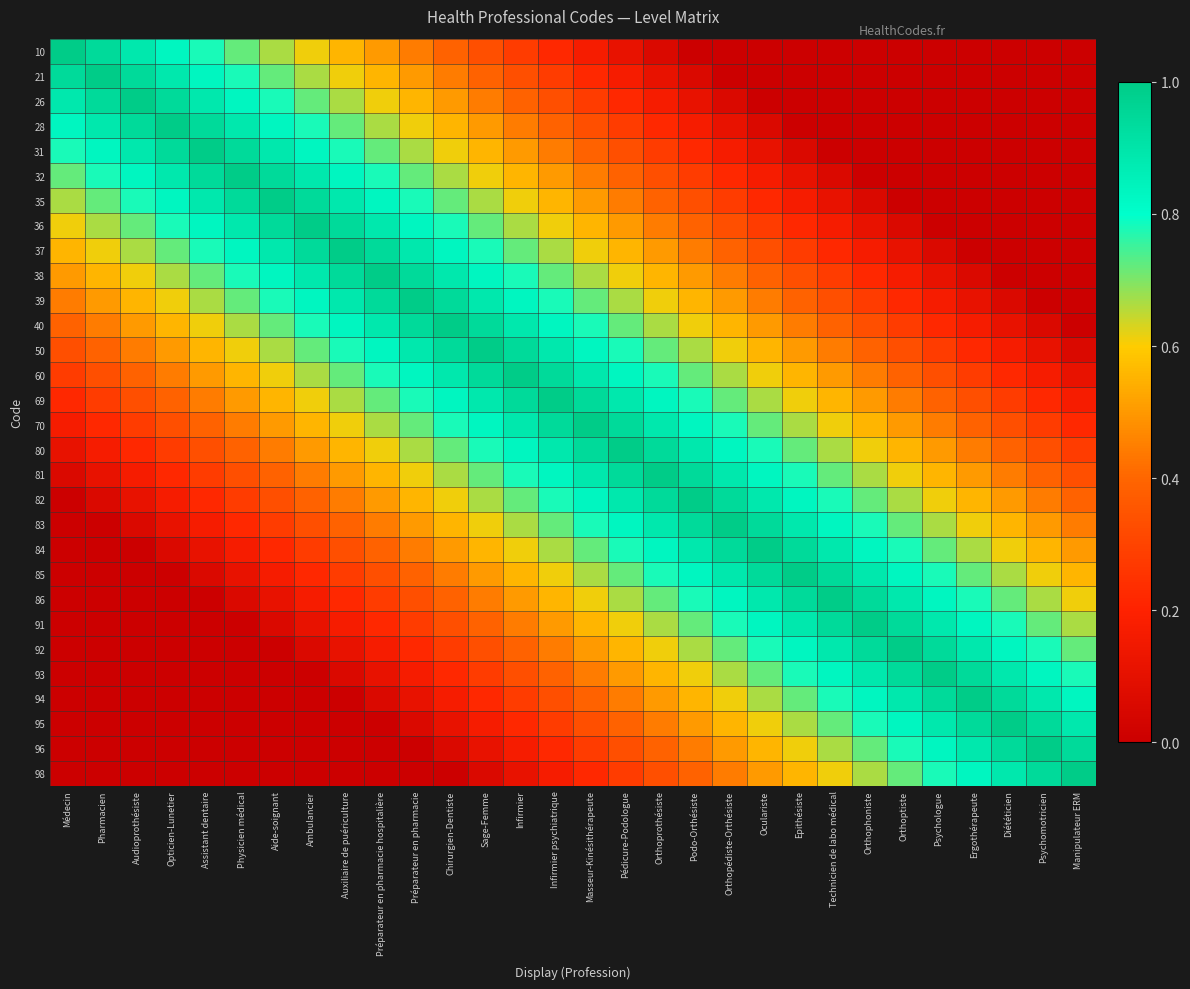

Reading left to right, transcribe all the data shown in this chart.

10: Médecin=1.0	Pharmacien=0.9	Audioprothésiste=0.9	Opticien-Lunetier=0.8	Assistant dentaire=0.8	Physicien médical=0.7	Aide-soignant=0.7	Ambulancier=0.6	Auxiliaire de puériculture=0.6	Préparateur en pharmacie hospitalière=0.5	Préparateur en pharmacie=0.4	Chirurgien-Dentiste=0.4	Sage-Femme=0.3	Infirmier=0.3	Infirmier psychiatrique=0.2	Masseur-Kinésithérapeute=0.2	Pédicure-Podologue=0.1	Orthoprothésiste=0.1	Podo-Orthésiste=0.0	Orthopédiste-Orthésiste=0.0	Oculariste=0.0	Epithésiste=0.0	Technicien de labo médical=0.0	Orthophoniste=0.0	Orthoptiste=0.0	Psychologue=0.0	Ergothérapeute=0.0	Diététicien=0.0	Psychomotricien=0.0	Manipulateur ERM=0.0
21: Médecin=0.9	Pharmacien=1.0	Audioprothésiste=0.9	Opticien-Lunetier=0.9	Assistant dentaire=0.8	Physicien médical=0.8	Aide-soignant=0.7	Ambulancier=0.7	Auxiliaire de puériculture=0.6	Préparateur en pharmacie hospitalière=0.6	Préparateur en pharmacie=0.5	Chirurgien-Dentiste=0.4	Sage-Femme=0.4	Infirmier=0.3	Infirmier psychiatrique=0.3	Masseur-Kinésithérapeute=0.2	Pédicure-Podologue=0.2	Orthoprothésiste=0.1	Podo-Orthésiste=0.1	Orthopédiste-Orthésiste=0.0	Oculariste=0.0	Epithésiste=0.0	Technicien de labo médical=0.0	Orthophoniste=0.0	Orthoptiste=0.0	Psychologue=0.0	Ergothérapeute=0.0	Diététicien=0.0	Psychomotricien=0.0	Manipulateur ERM=0.0
26: Médecin=0.9	Pharmacien=0.9	Audioprothésiste=1.0	Opticien-Lunetier=0.9	Assistant dentaire=0.9	Physicien médical=0.8	Aide-soignant=0.8	Ambulancier=0.7	Auxiliaire de puériculture=0.7	Préparateur en pharmacie hospitalière=0.6	Préparateur en pharmacie=0.6	Chirurgien-Dentiste=0.5	Sage-Femme=0.4	Infirmier=0.4	Infirmier psychiatrique=0.3	Masseur-Kinésithérapeute=0.3	Pédicure-Podologue=0.2	Orthoprothésiste=0.2	Podo-Orthésiste=0.1	Orthopédiste-Orthésiste=0.1	Oculariste=0.0	Epithésiste=0.0	Technicien de labo médical=0.0	Orthophoniste=0.0	Orthoptiste=0.0	Psychologue=0.0	Ergothérapeute=0.0	Diététicien=0.0	Psychomotricien=0.0	Manipulateur ERM=0.0
28: Médecin=0.8	Pharmacien=0.9	Audioprothésiste=0.9	Opticien-Lunetier=1.0	Assistant dentaire=0.9	Physicien médical=0.9	Aide-soignant=0.8	Ambulancier=0.8	Auxiliaire de puériculture=0.7	Préparateur en pharmacie hospitalière=0.7	Préparateur en pharmacie=0.6	Chirurgien-Dentiste=0.6	Sage-Femme=0.5	Infirmier=0.4	Infirmier psychiatrique=0.4	Masseur-Kinésithérapeute=0.3	Pédicure-Podologue=0.3	Orthoprothésiste=0.2	Podo-Orthésiste=0.2	Orthopédiste-Orthésiste=0.1	Oculariste=0.1	Epithésiste=0.0	Technicien de labo médical=0.0	Orthophoniste=0.0	Orthoptiste=0.0	Psychologue=0.0	Ergothérapeute=0.0	Diététicien=0.0	Psychomotricien=0.0	Manipulateur ERM=0.0
31: Médecin=0.8	Pharmacien=0.8	Audioprothésiste=0.9	Opticien-Lunetier=0.9	Assistant dentaire=1.0	Physicien médical=0.9	Aide-soignant=0.9	Ambulancier=0.8	Auxiliaire de puériculture=0.8	Préparateur en pharmacie hospitalière=0.7	Préparateur en pharmacie=0.7	Chirurgien-Dentiste=0.6	Sage-Femme=0.6	Infirmier=0.5	Infirmier psychiatrique=0.4	Masseur-Kinésithérapeute=0.4	Pédicure-Podologue=0.3	Orthoprothésiste=0.3	Podo-Orthésiste=0.2	Orthopédiste-Orthésiste=0.2	Oculariste=0.1	Epithésiste=0.1	Technicien de labo médical=0.0	Orthophoniste=0.0	Orthoptiste=0.0	Psychologue=0.0	Ergothérapeute=0.0	Diététicien=0.0	Psychomotricien=0.0	Manipulateur ERM=0.0
32: Médecin=0.7	Pharmacien=0.8	Audioprothésiste=0.8	Opticien-Lunetier=0.9	Assistant dentaire=0.9	Physicien médical=1.0	Aide-soignant=0.9	Ambulancier=0.9	Auxiliaire de puériculture=0.8	Préparateur en pharmacie hospitalière=0.8	Préparateur en pharmacie=0.7	Chirurgien-Dentiste=0.7	Sage-Femme=0.6	Infirmier=0.6	Infirmier psychiatrique=0.5	Masseur-Kinésithérapeute=0.4	Pédicure-Podologue=0.4	Orthoprothésiste=0.3	Podo-Orthésiste=0.3	Orthopédiste-Orthésiste=0.2	Oculariste=0.2	Epithésiste=0.1	Technicien de labo médical=0.1	Orthophoniste=0.0	Orthoptiste=0.0	Psychologue=0.0	Ergothérapeute=0.0	Diététicien=0.0	Psychomotricien=0.0	Manipulateur ERM=0.0
35: Médecin=0.7	Pharmacien=0.7	Audioprothésiste=0.8	Opticien-Lunetier=0.8	Assistant dentaire=0.9	Physicien médical=0.9	Aide-soignant=1.0	Ambulancier=0.9	Auxiliaire de puériculture=0.9	Préparateur en pharmacie hospitalière=0.8	Préparateur en pharmacie=0.8	Chirurgien-Dentiste=0.7	Sage-Femme=0.7	Infirmier=0.6	Infirmier psychiatrique=0.6	Masseur-Kinésithérapeute=0.5	Pédicure-Podologue=0.4	Orthoprothésiste=0.4	Podo-Orthésiste=0.3	Orthopédiste-Orthésiste=0.3	Oculariste=0.2	Epithésiste=0.2	Technicien de labo médical=0.1	Orthophoniste=0.1	Orthoptiste=0.0	Psychologue=0.0	Ergothérapeute=0.0	Diététicien=0.0	Psychomotricien=0.0	Manipulateur ERM=0.0
36: Médecin=0.6	Pharmacien=0.7	Audioprothésiste=0.7	Opticien-Lunetier=0.8	Assistant dentaire=0.8	Physicien médical=0.9	Aide-soignant=0.9	Ambulancier=1.0	Auxiliaire de puériculture=0.9	Préparateur en pharmacie hospitalière=0.9	Préparateur en pharmacie=0.8	Chirurgien-Dentiste=0.8	Sage-Femme=0.7	Infirmier=0.7	Infirmier psychiatrique=0.6	Masseur-Kinésithérapeute=0.6	Pédicure-Podologue=0.5	Orthoprothésiste=0.4	Podo-Orthésiste=0.4	Orthopédiste-Orthésiste=0.3	Oculariste=0.3	Epithésiste=0.2	Technicien de labo médical=0.2	Orthophoniste=0.1	Orthoptiste=0.1	Psychologue=0.0	Ergothérapeute=0.0	Diététicien=0.0	Psychomotricien=0.0	Manipulateur ERM=0.0
37: Médecin=0.6	Pharmacien=0.6	Audioprothésiste=0.7	Opticien-Lunetier=0.7	Assistant dentaire=0.8	Physicien médical=0.8	Aide-soignant=0.9	Ambulancier=0.9	Auxiliaire de puériculture=1.0	Préparateur en pharmacie hospitalière=0.9	Préparateur en pharmacie=0.9	Chirurgien-Dentiste=0.8	Sage-Femme=0.8	Infirmier=0.7	Infirmier psychiatrique=0.7	Masseur-Kinésithérapeute=0.6	Pédicure-Podologue=0.6	Orthoprothésiste=0.5	Podo-Orthésiste=0.4	Orthopédiste-Orthésiste=0.4	Oculariste=0.3	Epithésiste=0.3	Technicien de labo médical=0.2	Orthophoniste=0.2	Orthoptiste=0.1	Psychologue=0.1	Ergothérapeute=0.0	Diététicien=0.0	Psychomotricien=0.0	Manipulateur ERM=0.0
38: Médecin=0.5	Pharmacien=0.6	Audioprothésiste=0.6	Opticien-Lunetier=0.7	Assistant dentaire=0.7	Physicien médical=0.8	Aide-soignant=0.8	Ambulancier=0.9	Auxiliaire de puériculture=0.9	Préparateur en pharmacie hospitalière=1.0	Préparateur en pharmacie=0.9	Chirurgien-Dentiste=0.9	Sage-Femme=0.8	Infirmier=0.8	Infirmier psychiatrique=0.7	Masseur-Kinésithérapeute=0.7	Pédicure-Podologue=0.6	Orthoprothésiste=0.6	Podo-Orthésiste=0.5	Orthopédiste-Orthésiste=0.4	Oculariste=0.4	Epithésiste=0.3	Technicien de labo médical=0.3	Orthophoniste=0.2	Orthoptiste=0.2	Psychologue=0.1	Ergothérapeute=0.1	Diététicien=0.0	Psychomotricien=0.0	Manipulateur ERM=0.0
39: Médecin=0.4	Pharmacien=0.5	Audioprothésiste=0.6	Opticien-Lunetier=0.6	Assistant dentaire=0.7	Physicien médical=0.7	Aide-soignant=0.8	Ambulancier=0.8	Auxiliaire de puériculture=0.9	Préparateur en pharmacie hospitalière=0.9	Préparateur en pharmacie=1.0	Chirurgien-Dentiste=0.9	Sage-Femme=0.9	Infirmier=0.8	Infirmier psychiatrique=0.8	Masseur-Kinésithérapeute=0.7	Pédicure-Podologue=0.7	Orthoprothésiste=0.6	Podo-Orthésiste=0.6	Orthopédiste-Orthésiste=0.5	Oculariste=0.4	Epithésiste=0.4	Technicien de labo médical=0.3	Orthophoniste=0.3	Orthoptiste=0.2	Psychologue=0.2	Ergothérapeute=0.1	Diététicien=0.1	Psychomotricien=0.0	Manipulateur ERM=0.0
40: Médecin=0.4	Pharmacien=0.4	Audioprothésiste=0.5	Opticien-Lunetier=0.6	Assistant dentaire=0.6	Physicien médical=0.7	Aide-soignant=0.7	Ambulancier=0.8	Auxiliaire de puériculture=0.8	Préparateur en pharmacie hospitalière=0.9	Préparateur en pharmacie=0.9	Chirurgien-Dentiste=1.0	Sage-Femme=0.9	Infirmier=0.9	Infirmier psychiatrique=0.8	Masseur-Kinésithérapeute=0.8	Pédicure-Podologue=0.7	Orthoprothésiste=0.7	Podo-Orthésiste=0.6	Orthopédiste-Orthésiste=0.6	Oculariste=0.5	Epithésiste=0.4	Technicien de labo médical=0.4	Orthophoniste=0.3	Orthoptiste=0.3	Psychologue=0.2	Ergothérapeute=0.2	Diététicien=0.1	Psychomotricien=0.1	Manipulateur ERM=0.0
50: Médecin=0.3	Pharmacien=0.4	Audioprothésiste=0.4	Opticien-Lunetier=0.5	Assistant dentaire=0.6	Physicien médical=0.6	Aide-soignant=0.7	Ambulancier=0.7	Auxiliaire de puériculture=0.8	Préparateur en pharmacie hospitalière=0.8	Préparateur en pharmacie=0.9	Chirurgien-Dentiste=0.9	Sage-Femme=1.0	Infirmier=0.9	Infirmier psychiatrique=0.9	Masseur-Kinésithérapeute=0.8	Pédicure-Podologue=0.8	Orthoprothésiste=0.7	Podo-Orthésiste=0.7	Orthopédiste-Orthésiste=0.6	Oculariste=0.6	Epithésiste=0.5	Technicien de labo médical=0.4	Orthophoniste=0.4	Orthoptiste=0.3	Psychologue=0.3	Ergothérapeute=0.2	Diététicien=0.2	Psychomotricien=0.1	Manipulateur ERM=0.1
60: Médecin=0.3	Pharmacien=0.3	Audioprothésiste=0.4	Opticien-Lunetier=0.4	Assistant dentaire=0.5	Physicien médical=0.6	Aide-soignant=0.6	Ambulancier=0.7	Auxiliaire de puériculture=0.7	Préparateur en pharmacie hospitalière=0.8	Préparateur en pharmacie=0.8	Chirurgien-Dentiste=0.9	Sage-Femme=0.9	Infirmier=1.0	Infirmier psychiatrique=0.9	Masseur-Kinésithérapeute=0.9	Pédicure-Podologue=0.8	Orthoprothésiste=0.8	Podo-Orthésiste=0.7	Orthopédiste-Orthésiste=0.7	Oculariste=0.6	Epithésiste=0.6	Technicien de labo médical=0.5	Orthophoniste=0.4	Orthoptiste=0.4	Psychologue=0.3	Ergothérapeute=0.3	Diététicien=0.2	Psychomotricien=0.2	Manipulateur ERM=0.1
69: Médecin=0.2	Pharmacien=0.3	Audioprothésiste=0.3	Opticien-Lunetier=0.4	Assistant dentaire=0.4	Physicien médical=0.5	Aide-soignant=0.6	Ambulancier=0.6	Auxiliaire de puériculture=0.7	Préparateur en pharmacie hospitalière=0.7	Préparateur en pharmacie=0.8	Chirurgien-Dentiste=0.8	Sage-Femme=0.9	Infirmier=0.9	Infirmier psychiatrique=1.0	Masseur-Kinésithérapeute=0.9	Pédicure-Podologue=0.9	Orthoprothésiste=0.8	Podo-Orthésiste=0.8	Orthopédiste-Orthésiste=0.7	Oculariste=0.7	Epithésiste=0.6	Technicien de labo médical=0.6	Orthophoniste=0.5	Orthoptiste=0.4	Psychologue=0.4	Ergothérapeute=0.3	Diététicien=0.3	Psychomotricien=0.2	Manipulateur ERM=0.2
70: Médecin=0.2	Pharmacien=0.2	Audioprothésiste=0.3	Opticien-Lunetier=0.3	Assistant dentaire=0.4	Physicien médical=0.4	Aide-soignant=0.5	Ambulancier=0.6	Auxiliaire de puériculture=0.6	Préparateur en pharmacie hospitalière=0.7	Préparateur en pharmacie=0.7	Chirurgien-Dentiste=0.8	Sage-Femme=0.8	Infirmier=0.9	Infirmier psychiatrique=0.9	Masseur-Kinésithérapeute=1.0	Pédicure-Podologue=0.9	Orthoprothésiste=0.9	Podo-Orthésiste=0.8	Orthopédiste-Orthésiste=0.8	Oculariste=0.7	Epithésiste=0.7	Technicien de labo médical=0.6	Orthophoniste=0.6	Orthoptiste=0.5	Psychologue=0.4	Ergothérapeute=0.4	Diététicien=0.3	Psychomotricien=0.3	Manipulateur ERM=0.2
80: Médecin=0.1	Pharmacien=0.2	Audioprothésiste=0.2	Opticien-Lunetier=0.3	Assistant dentaire=0.3	Physicien médical=0.4	Aide-soignant=0.4	Ambulancier=0.5	Auxiliaire de puériculture=0.6	Préparateur en pharmacie hospitalière=0.6	Préparateur en pharmacie=0.7	Chirurgien-Dentiste=0.7	Sage-Femme=0.8	Infirmier=0.8	Infirmier psychiatrique=0.9	Masseur-Kinésithérapeute=0.9	Pédicure-Podologue=1.0	Orthoprothésiste=0.9	Podo-Orthésiste=0.9	Orthopédiste-Orthésiste=0.8	Oculariste=0.8	Epithésiste=0.7	Technicien de labo médical=0.7	Orthophoniste=0.6	Orthoptiste=0.6	Psychologue=0.5	Ergothérapeute=0.4	Diététicien=0.4	Psychomotricien=0.3	Manipulateur ERM=0.3
81: Médecin=0.1	Pharmacien=0.1	Audioprothésiste=0.2	Opticien-Lunetier=0.2	Assistant dentaire=0.3	Physicien médical=0.3	Aide-soignant=0.4	Ambulancier=0.4	Auxiliaire de puériculture=0.5	Préparateur en pharmacie hospitalière=0.6	Préparateur en pharmacie=0.6	Chirurgien-Dentiste=0.7	Sage-Femme=0.7	Infirmier=0.8	Infirmier psychiatrique=0.8	Masseur-Kinésithérapeute=0.9	Pédicure-Podologue=0.9	Orthoprothésiste=1.0	Podo-Orthésiste=0.9	Orthopédiste-Orthésiste=0.9	Oculariste=0.8	Epithésiste=0.8	Technicien de labo médical=0.7	Orthophoniste=0.7	Orthoptiste=0.6	Psychologue=0.6	Ergothérapeute=0.5	Diététicien=0.4	Psychomotricien=0.4	Manipulateur ERM=0.3
82: Médecin=0.0	Pharmacien=0.1	Audioprothésiste=0.1	Opticien-Lunetier=0.2	Assistant dentaire=0.2	Physicien médical=0.3	Aide-soignant=0.3	Ambulancier=0.4	Auxiliaire de puériculture=0.4	Préparateur en pharmacie hospitalière=0.5	Préparateur en pharmacie=0.6	Chirurgien-Dentiste=0.6	Sage-Femme=0.7	Infirmier=0.7	Infirmier psychiatrique=0.8	Masseur-Kinésithérapeute=0.8	Pédicure-Podologue=0.9	Orthoprothésiste=0.9	Podo-Orthésiste=1.0	Orthopédiste-Orthésiste=0.9	Oculariste=0.9	Epithésiste=0.8	Technicien de labo médical=0.8	Orthophoniste=0.7	Orthoptiste=0.7	Psychologue=0.6	Ergothérapeute=0.6	Diététicien=0.5	Psychomotricien=0.4	Manipulateur ERM=0.4
83: Médecin=0.0	Pharmacien=0.0	Audioprothésiste=0.1	Opticien-Lunetier=0.1	Assistant dentaire=0.2	Physicien médical=0.2	Aide-soignant=0.3	Ambulancier=0.3	Auxiliaire de puériculture=0.4	Préparateur en pharmacie hospitalière=0.4	Préparateur en pharmacie=0.5	Chirurgien-Dentiste=0.6	Sage-Femme=0.6	Infirmier=0.7	Infirmier psychiatrique=0.7	Masseur-Kinésithérapeute=0.8	Pédicure-Podologue=0.8	Orthoprothésiste=0.9	Podo-Orthésiste=0.9	Orthopédiste-Orthésiste=1.0	Oculariste=0.9	Epithésiste=0.9	Technicien de labo médical=0.8	Orthophoniste=0.8	Orthoptiste=0.7	Psychologue=0.7	Ergothérapeute=0.6	Diététicien=0.6	Psychomotricien=0.5	Manipulateur ERM=0.4
84: Médecin=0.0	Pharmacien=0.0	Audioprothésiste=0.0	Opticien-Lunetier=0.1	Assistant dentaire=0.1	Physicien médical=0.2	Aide-soignant=0.2	Ambulancier=0.3	Auxiliaire de puériculture=0.3	Préparateur en pharmacie hospitalière=0.4	Préparateur en pharmacie=0.4	Chirurgien-Dentiste=0.5	Sage-Femme=0.6	Infirmier=0.6	Infirmier psychiatrique=0.7	Masseur-Kinésithérapeute=0.7	Pédicure-Podologue=0.8	Orthoprothésiste=0.8	Podo-Orthésiste=0.9	Orthopédiste-Orthésiste=0.9	Oculariste=1.0	Epithésiste=0.9	Technicien de labo médical=0.9	Orthophoniste=0.8	Orthoptiste=0.8	Psychologue=0.7	Ergothérapeute=0.7	Diététicien=0.6	Psychomotricien=0.6	Manipulateur ERM=0.5
85: Médecin=0.0	Pharmacien=0.0	Audioprothésiste=0.0	Opticien-Lunetier=0.0	Assistant dentaire=0.1	Physicien médical=0.1	Aide-soignant=0.2	Ambulancier=0.2	Auxiliaire de puériculture=0.3	Préparateur en pharmacie hospitalière=0.3	Préparateur en pharmacie=0.4	Chirurgien-Dentiste=0.4	Sage-Femme=0.5	Infirmier=0.6	Infirmier psychiatrique=0.6	Masseur-Kinésithérapeute=0.7	Pédicure-Podologue=0.7	Orthoprothésiste=0.8	Podo-Orthésiste=0.8	Orthopédiste-Orthésiste=0.9	Oculariste=0.9	Epithésiste=1.0	Technicien de labo médical=0.9	Orthophoniste=0.9	Orthoptiste=0.8	Psychologue=0.8	Ergothérapeute=0.7	Diététicien=0.7	Psychomotricien=0.6	Manipulateur ERM=0.6
86: Médecin=0.0	Pharmacien=0.0	Audioprothésiste=0.0	Opticien-Lunetier=0.0	Assistant dentaire=0.0	Physicien médical=0.1	Aide-soignant=0.1	Ambulancier=0.2	Auxiliaire de puériculture=0.2	Préparateur en pharmacie hospitalière=0.3	Préparateur en pharmacie=0.3	Chirurgien-Dentiste=0.4	Sage-Femme=0.4	Infirmier=0.5	Infirmier psychiatrique=0.6	Masseur-Kinésithérapeute=0.6	Pédicure-Podologue=0.7	Orthoprothésiste=0.7	Podo-Orthésiste=0.8	Orthopédiste-Orthésiste=0.8	Oculariste=0.9	Epithésiste=0.9	Technicien de labo médical=1.0	Orthophoniste=0.9	Orthoptiste=0.9	Psychologue=0.8	Ergothérapeute=0.8	Diététicien=0.7	Psychomotricien=0.7	Manipulateur ERM=0.6
91: Médecin=0.0	Pharmacien=0.0	Audioprothésiste=0.0	Opticien-Lunetier=0.0	Assistant dentaire=0.0	Physicien médical=0.0	Aide-soignant=0.1	Ambulancier=0.1	Auxiliaire de puériculture=0.2	Préparateur en pharmacie hospitalière=0.2	Préparateur en pharmacie=0.3	Chirurgien-Dentiste=0.3	Sage-Femme=0.4	Infirmier=0.4	Infirmier psychiatrique=0.5	Masseur-Kinésithérapeute=0.6	Pédicure-Podologue=0.6	Orthoprothésiste=0.7	Podo-Orthésiste=0.7	Orthopédiste-Orthésiste=0.8	Oculariste=0.8	Epithésiste=0.9	Technicien de labo médical=0.9	Orthophoniste=1.0	Orthoptiste=0.9	Psychologue=0.9	Ergothérapeute=0.8	Diététicien=0.8	Psychomotricien=0.7	Manipulateur ERM=0.7
92: Médecin=0.0	Pharmacien=0.0	Audioprothésiste=0.0	Opticien-Lunetier=0.0	Assistant dentaire=0.0	Physicien médical=0.0	Aide-soignant=0.0	Ambulancier=0.1	Auxiliaire de puériculture=0.1	Préparateur en pharmacie hospitalière=0.2	Préparateur en pharmacie=0.2	Chirurgien-Dentiste=0.3	Sage-Femme=0.3	Infirmier=0.4	Infirmier psychiatrique=0.4	Masseur-Kinésithérapeute=0.5	Pédicure-Podologue=0.6	Orthoprothésiste=0.6	Podo-Orthésiste=0.7	Orthopédiste-Orthésiste=0.7	Oculariste=0.8	Epithésiste=0.8	Technicien de labo médical=0.9	Orthophoniste=0.9	Orthoptiste=1.0	Psychologue=0.9	Ergothérapeute=0.9	Diététicien=0.8	Psychomotricien=0.8	Manipulateur ERM=0.7
93: Médecin=0.0	Pharmacien=0.0	Audioprothésiste=0.0	Opticien-Lunetier=0.0	Assistant dentaire=0.0	Physicien médical=0.0	Aide-soignant=0.0	Ambulancier=0.0	Auxiliaire de puériculture=0.1	Préparateur en pharmacie hospitalière=0.1	Préparateur en pharmacie=0.2	Chirurgien-Dentiste=0.2	Sage-Femme=0.3	Infirmier=0.3	Infirmier psychiatrique=0.4	Masseur-Kinésithérapeute=0.4	Pédicure-Podologue=0.5	Orthoprothésiste=0.6	Podo-Orthésiste=0.6	Orthopédiste-Orthésiste=0.7	Oculariste=0.7	Epithésiste=0.8	Technicien de labo médical=0.8	Orthophoniste=0.9	Orthoptiste=0.9	Psychologue=1.0	Ergothérapeute=0.9	Diététicien=0.9	Psychomotricien=0.8	Manipulateur ERM=0.8
94: Médecin=0.0	Pharmacien=0.0	Audioprothésiste=0.0	Opticien-Lunetier=0.0	Assistant dentaire=0.0	Physicien médical=0.0	Aide-soignant=0.0	Ambulancier=0.0	Auxiliaire de puériculture=0.0	Préparateur en pharmacie hospitalière=0.1	Préparateur en pharmacie=0.1	Chirurgien-Dentiste=0.2	Sage-Femme=0.2	Infirmier=0.3	Infirmier psychiatrique=0.3	Masseur-Kinésithérapeute=0.4	Pédicure-Podologue=0.4	Orthoprothésiste=0.5	Podo-Orthésiste=0.6	Orthopédiste-Orthésiste=0.6	Oculariste=0.7	Epithésiste=0.7	Technicien de labo médical=0.8	Orthophoniste=0.8	Orthoptiste=0.9	Psychologue=0.9	Ergothérapeute=1.0	Diététicien=0.9	Psychomotricien=0.9	Manipulateur ERM=0.8
95: Médecin=0.0	Pharmacien=0.0	Audioprothésiste=0.0	Opticien-Lunetier=0.0	Assistant dentaire=0.0	Physicien médical=0.0	Aide-soignant=0.0	Ambulancier=0.0	Auxiliaire de puériculture=0.0	Préparateur en pharmacie hospitalière=0.0	Préparateur en pharmacie=0.1	Chirurgien-Dentiste=0.1	Sage-Femme=0.2	Infirmier=0.2	Infirmier psychiatrique=0.3	Masseur-Kinésithérapeute=0.3	Pédicure-Podologue=0.4	Orthoprothésiste=0.4	Podo-Orthésiste=0.5	Orthopédiste-Orthésiste=0.6	Oculariste=0.6	Epithésiste=0.7	Technicien de labo médical=0.7	Orthophoniste=0.8	Orthoptiste=0.8	Psychologue=0.9	Ergothérapeute=0.9	Diététicien=1.0	Psychomotricien=0.9	Manipulateur ERM=0.9
96: Médecin=0.0	Pharmacien=0.0	Audioprothésiste=0.0	Opticien-Lunetier=0.0	Assistant dentaire=0.0	Physicien médical=0.0	Aide-soignant=0.0	Ambulancier=0.0	Auxiliaire de puériculture=0.0	Préparateur en pharmacie hospitalière=0.0	Préparateur en pharmacie=0.0	Chirurgien-Dentiste=0.1	Sage-Femme=0.1	Infirmier=0.2	Infirmier psychiatrique=0.2	Masseur-Kinésithérapeute=0.3	Pédicure-Podologue=0.3	Orthoprothésiste=0.4	Podo-Orthésiste=0.4	Orthopédiste-Orthésiste=0.5	Oculariste=0.6	Epithésiste=0.6	Technicien de labo médical=0.7	Orthophoniste=0.7	Orthoptiste=0.8	Psychologue=0.8	Ergothérapeute=0.9	Diététicien=0.9	Psychomotricien=1.0	Manipulateur ERM=0.9
98: Médecin=0.0	Pharmacien=0.0	Audioprothésiste=0.0	Opticien-Lunetier=0.0	Assistant dentaire=0.0	Physicien médical=0.0	Aide-soignant=0.0	Ambulancier=0.0	Auxiliaire de puériculture=0.0	Préparateur en pharmacie hospitalière=0.0	Préparateur en pharmacie=0.0	Chirurgien-Dentiste=0.0	Sage-Femme=0.1	Infirmier=0.1	Infirmier psychiatrique=0.2	Masseur-Kinésithérapeute=0.2	Pédicure-Podologue=0.3	Orthoprothésiste=0.3	Podo-Orthésiste=0.4	Orthopédiste-Orthésiste=0.4	Oculariste=0.5	Epithésiste=0.6	Technicien de labo médical=0.6	Orthophoniste=0.7	Orthoptiste=0.7	Psychologue=0.8	Ergothérapeute=0.8	Diététicien=0.9	Psychomotricien=0.9	Manipulateur ERM=1.0